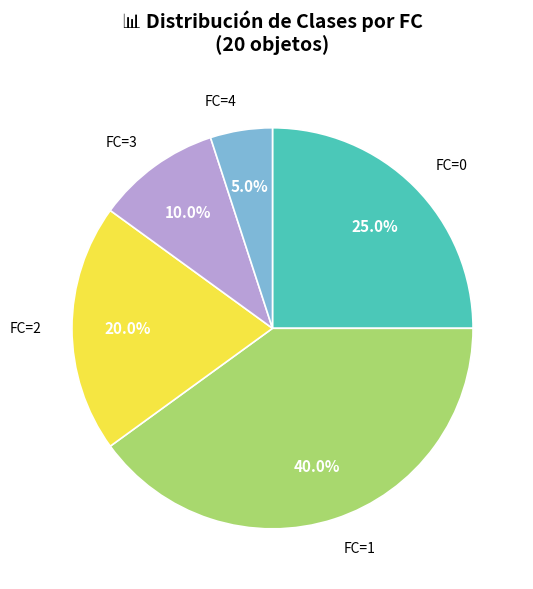

To the nearest percent, what is the combined percentage of FC=0 and FC=4?

30%